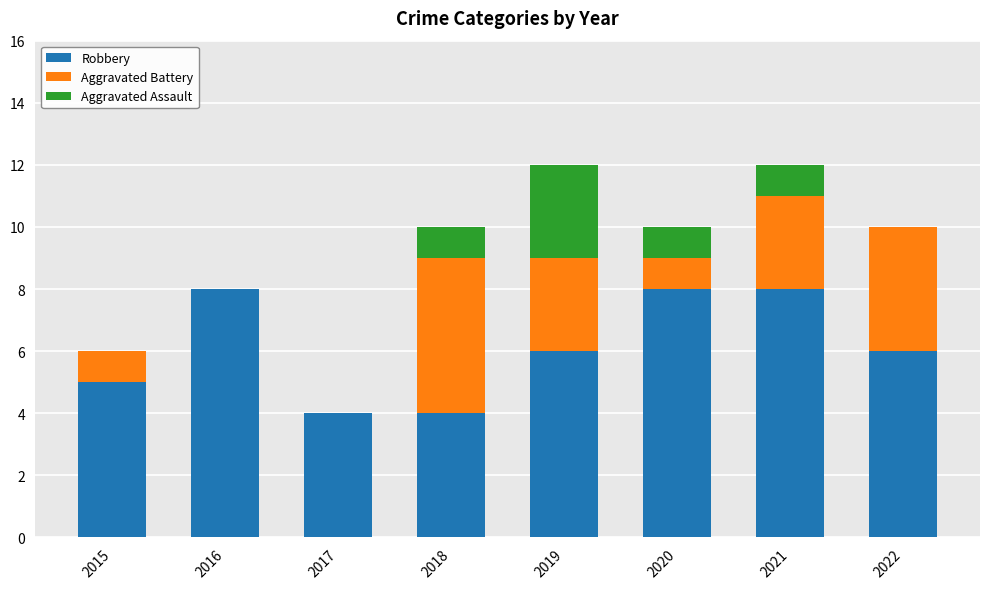

What is the total value across all series at 2016?

8